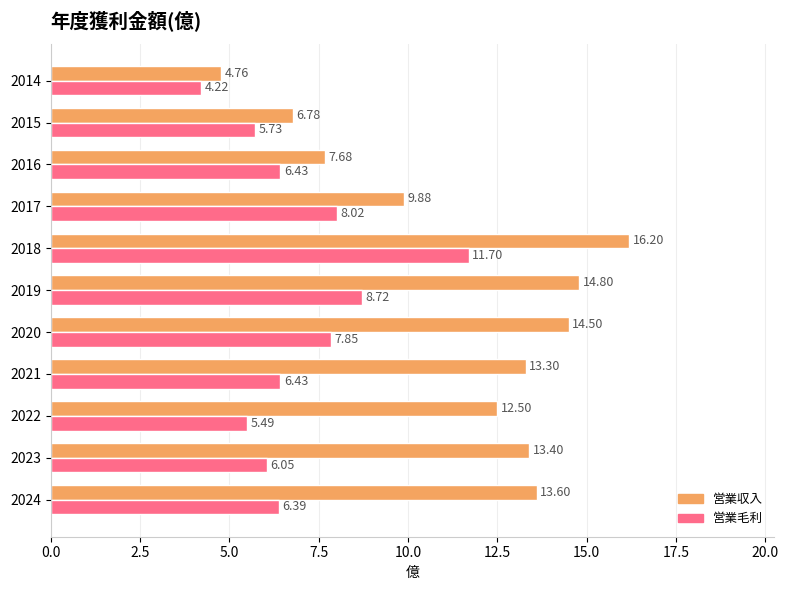

What is the spread (max minus min) of values at 2021?

6.9